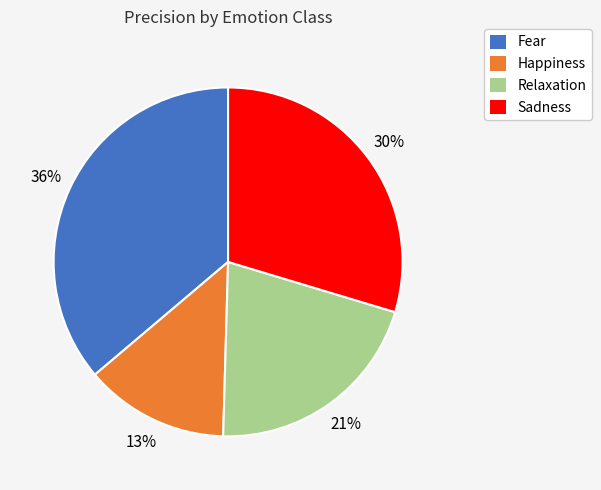

To the nearest percent, what is the average slice percentage?

25%